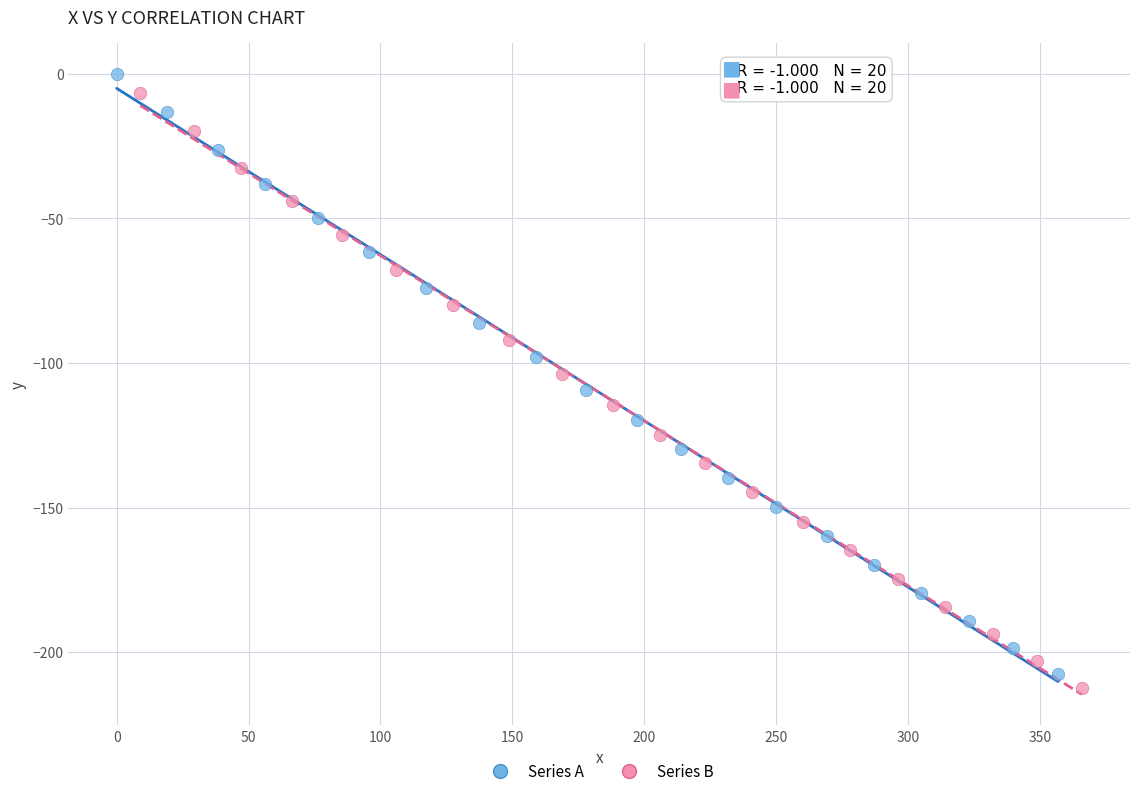

Which series has the largest Y range (max minus min)?

Series A